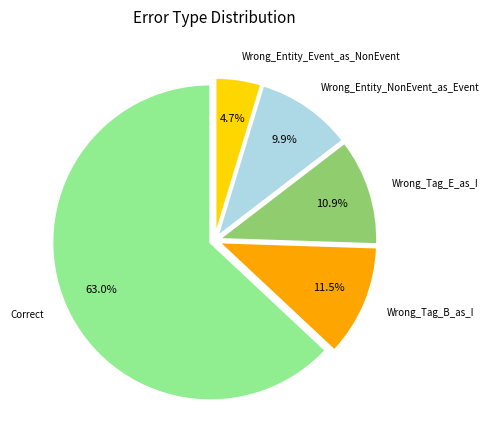

Between Wrong_Tag_B_as_I and Wrong_Entity_NonEvent_as_Event, which is larger?

Wrong_Tag_B_as_I